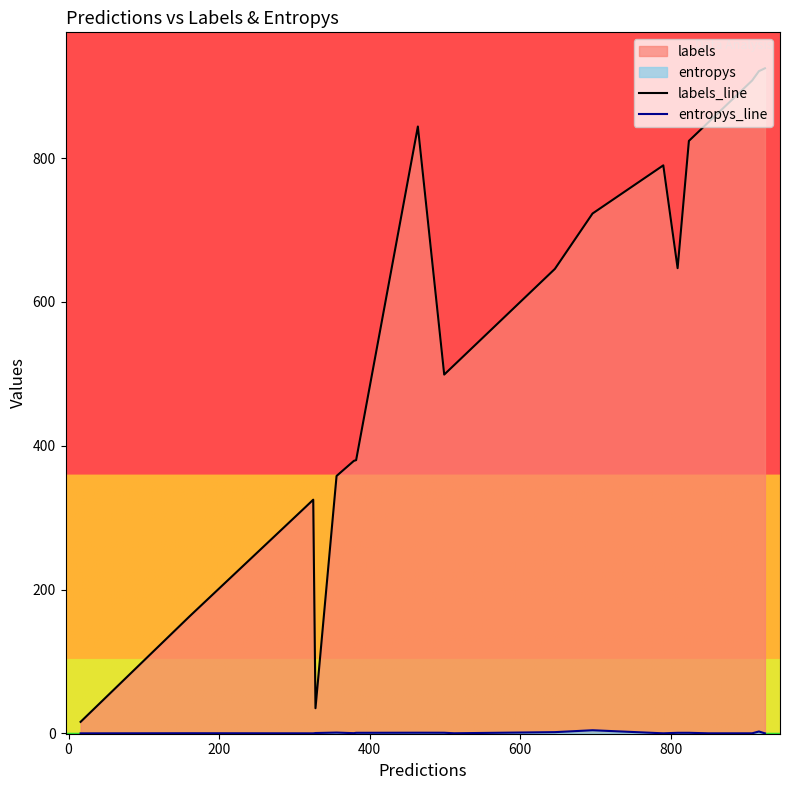

Which series has the widest spread of values?

labels_line